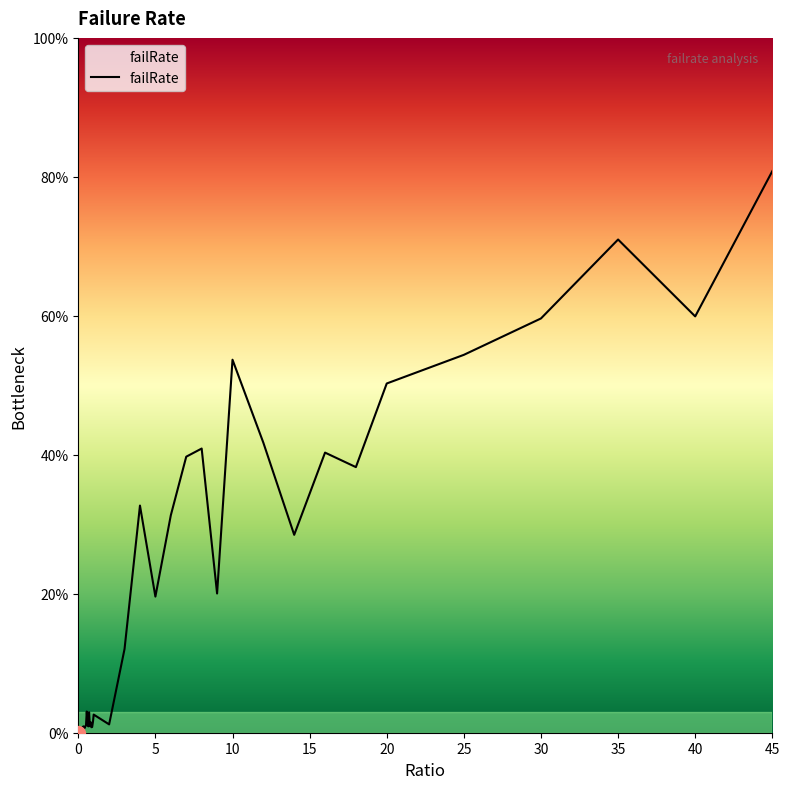

How many points are lower than both their immediate neighbors (excluding endpoints)?

11